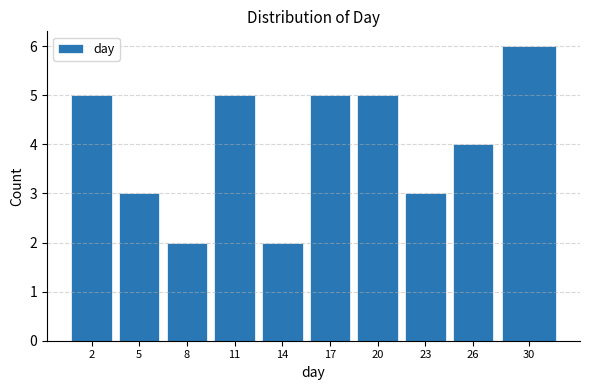

Reading left to right, what are all the values shown in this chart?

2=5	5=3	8=2	11=5	14=2	17=5	20=5	23=3	26=4	30=6